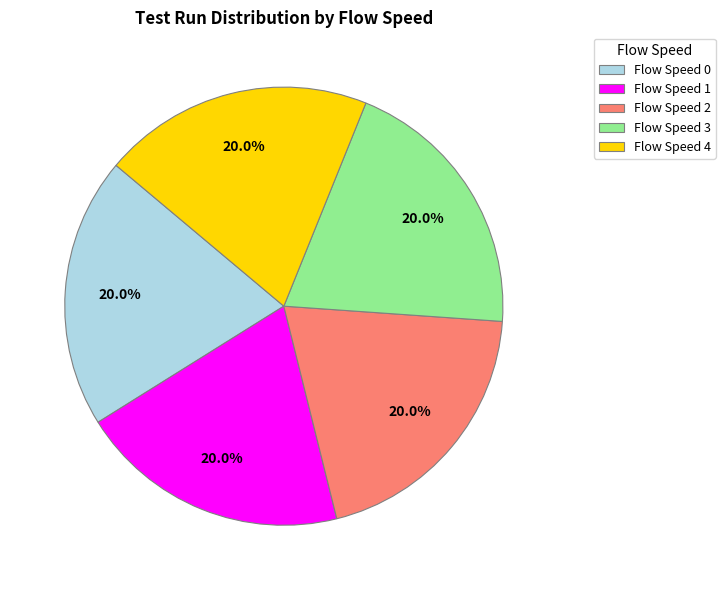

To the nearest percent, what is the combined percentage of Flow Speed 1 and Flow Speed 0?

40%